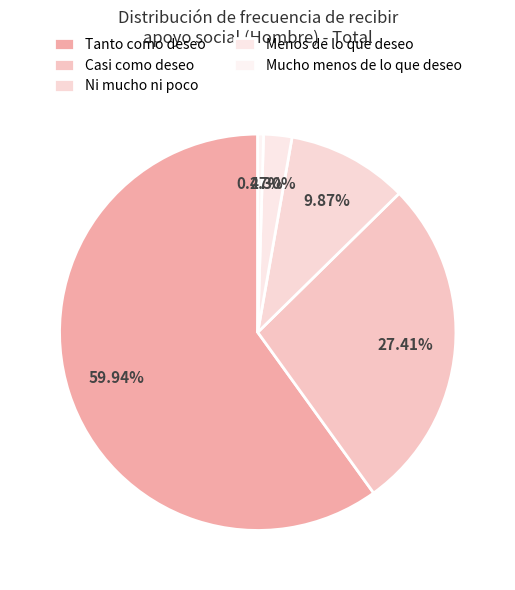

Count the number of slices in the pie.

5